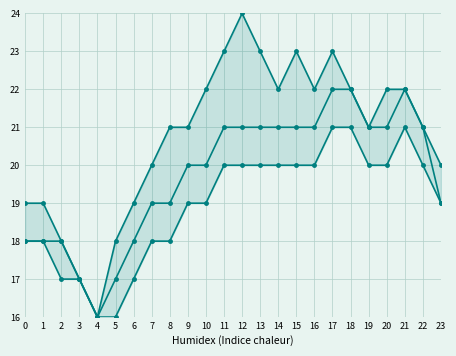

What is the highest value of the Max series?

24